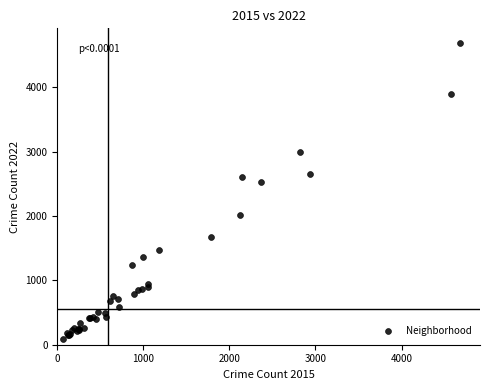

What Y value in the scatter plot is closest to 2392?

2525